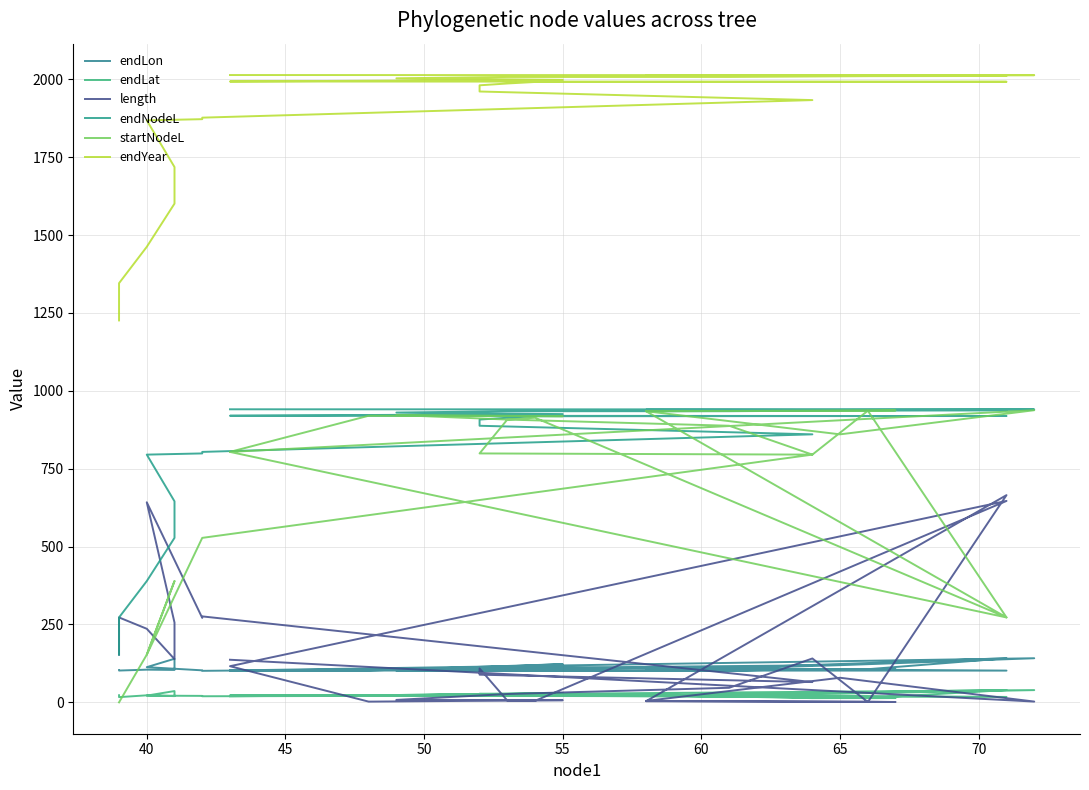

What is the average value of the endLon series?

109.9